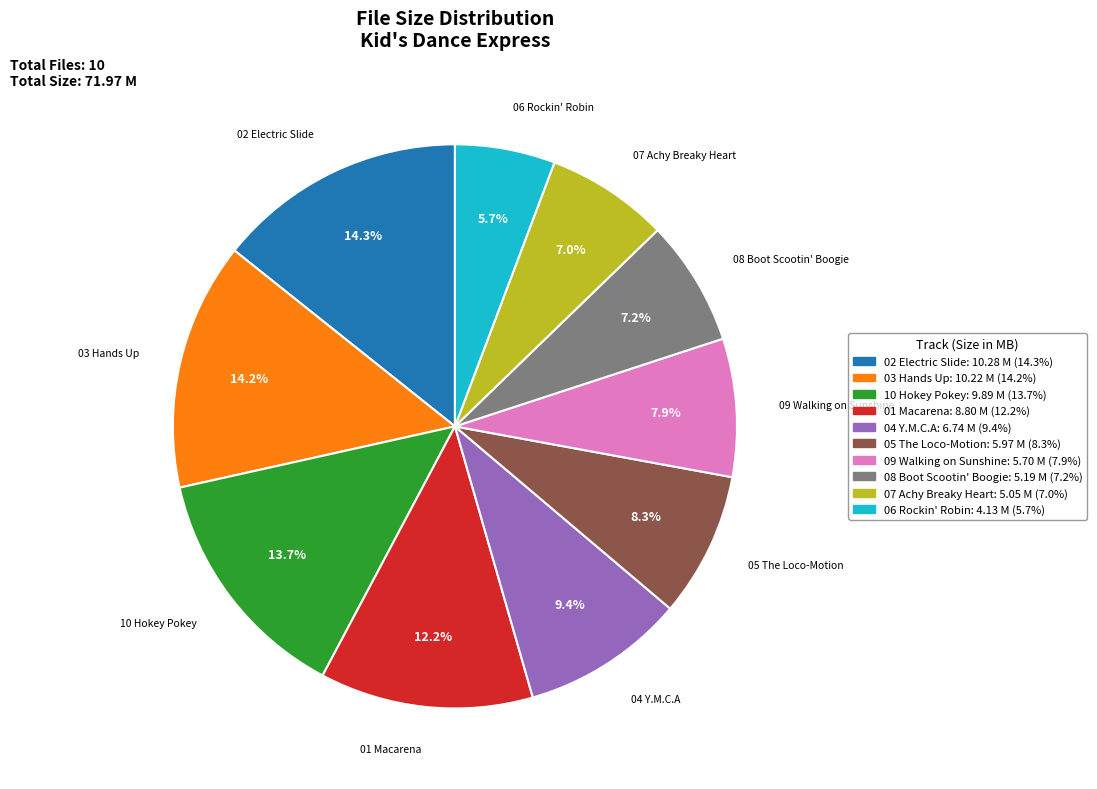

Approximately how many times larger is the value at 06 Rockin' Robin compared to 08 Boot Scootin' Boogie?

0.8